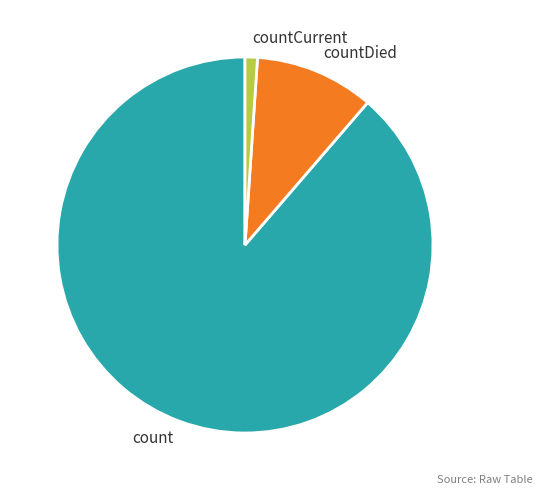

Which has a higher value, countDied or count?

count